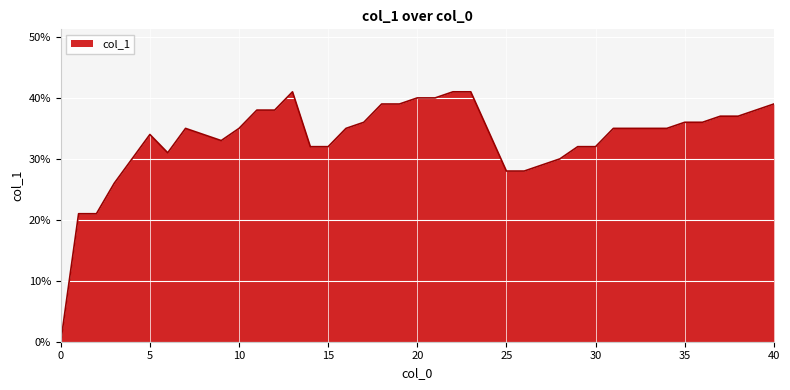

At which category does the data reach its first local valley?

6